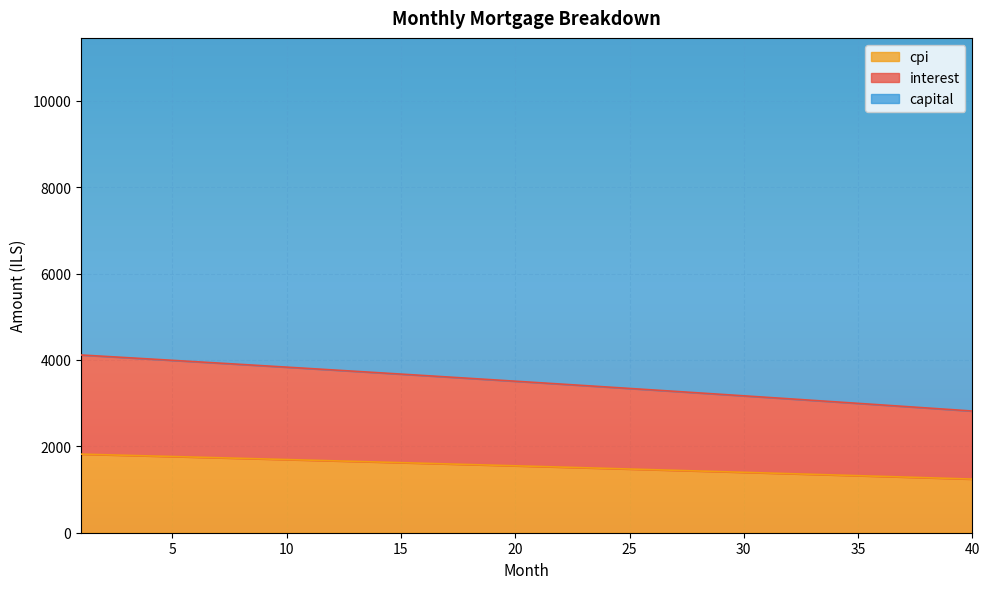

How many distinct data groups are displayed?

3